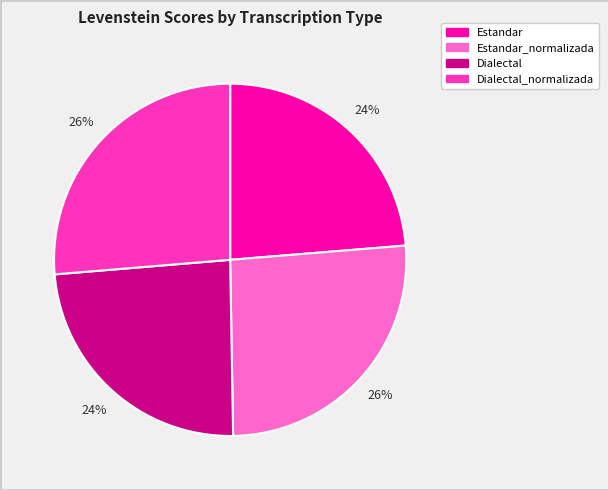

To the nearest percent, what is the average slice percentage?

25%